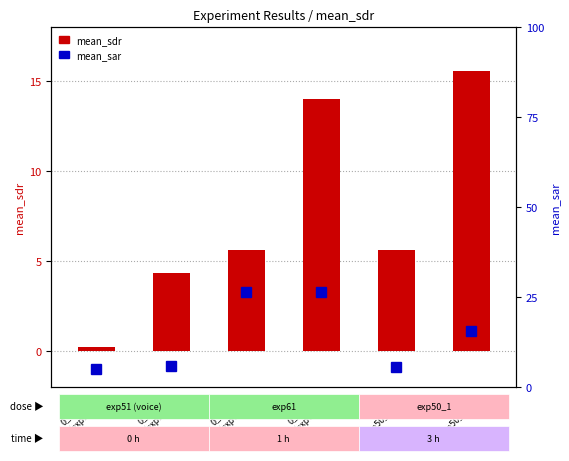

What position from the right is 0_voice
(exp61)?

4